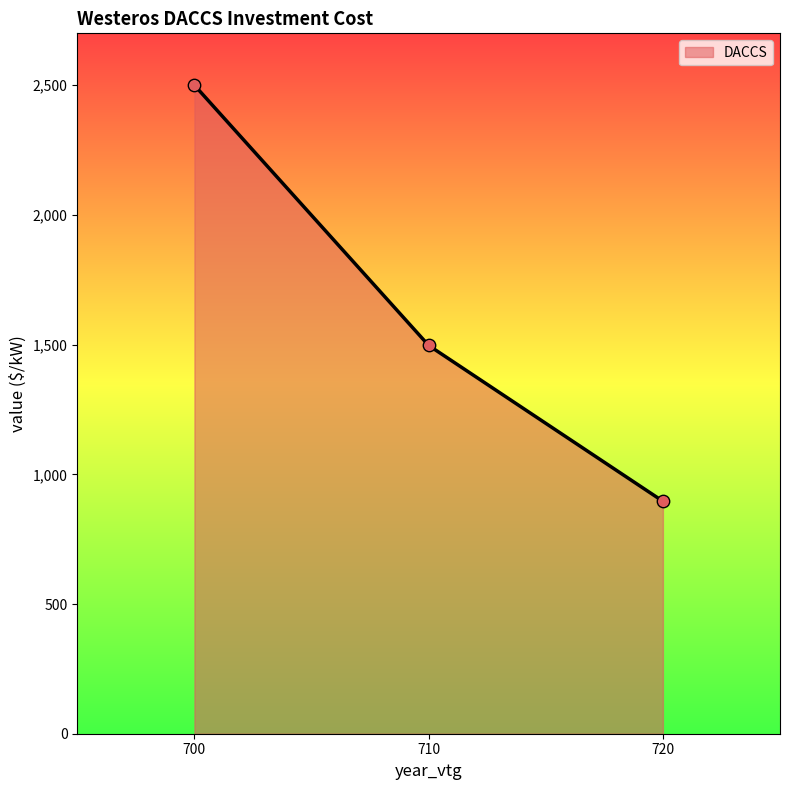

Between 700 and 710, which is larger?

700